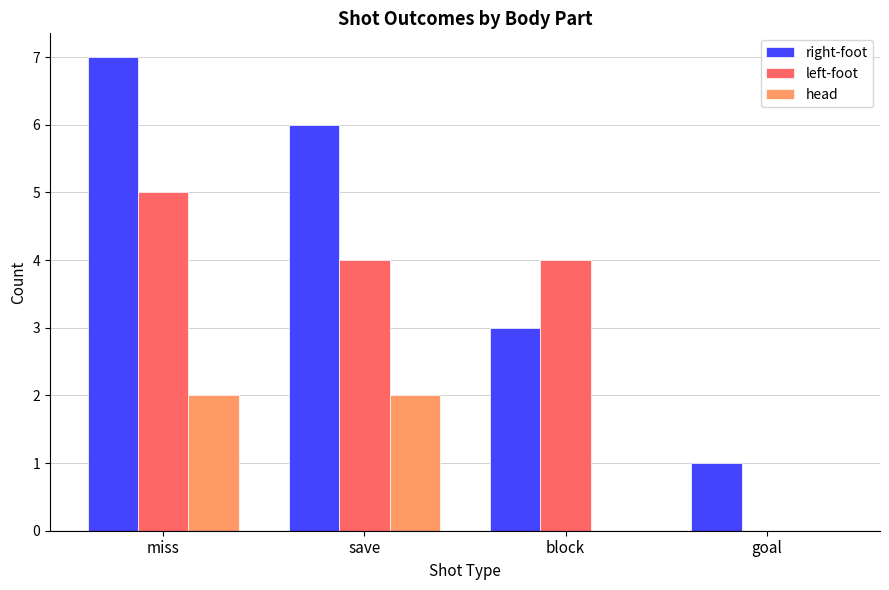

What is the sum of the head values at miss and save?

4